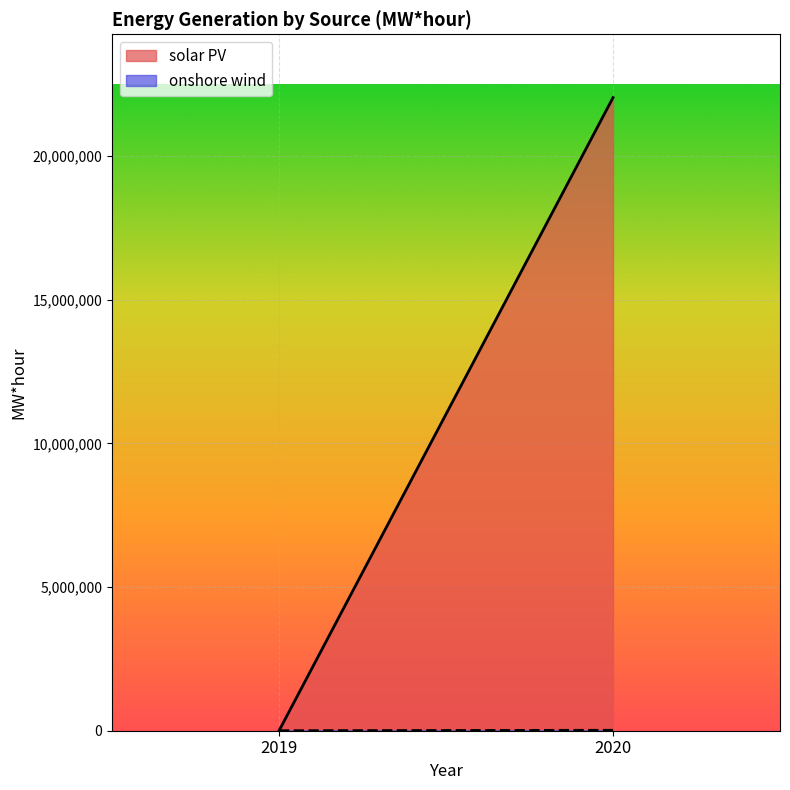

What is the average value of the solar PV series?

11021140.2